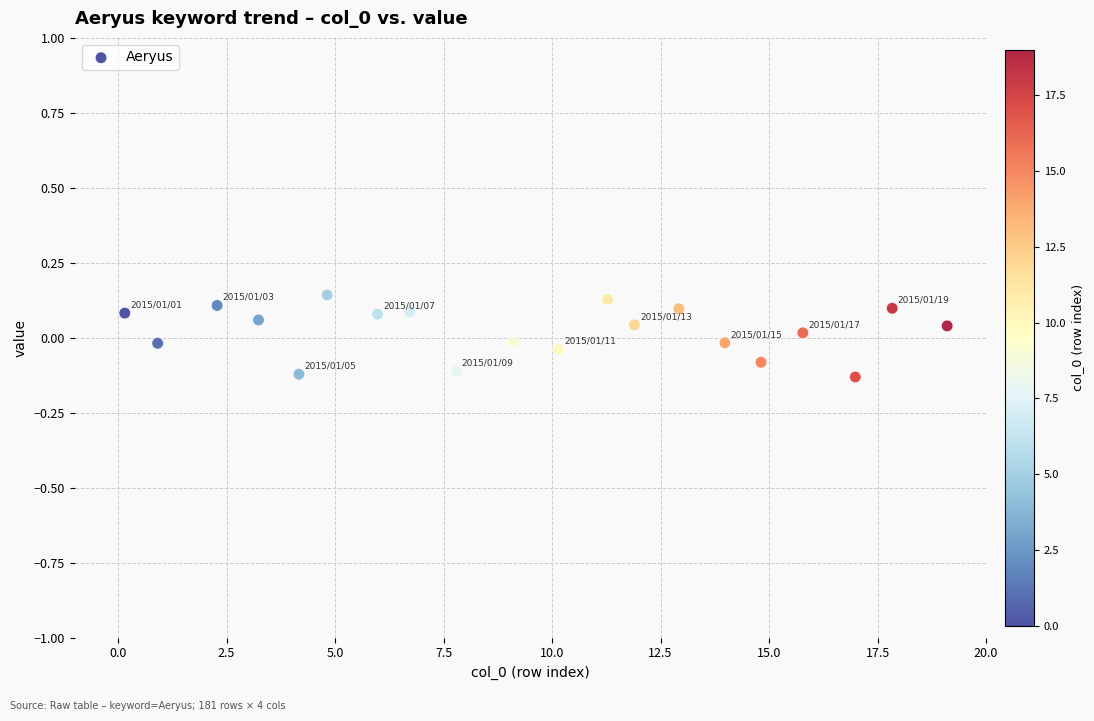

What is the range of X values (max minus min)?

18.9